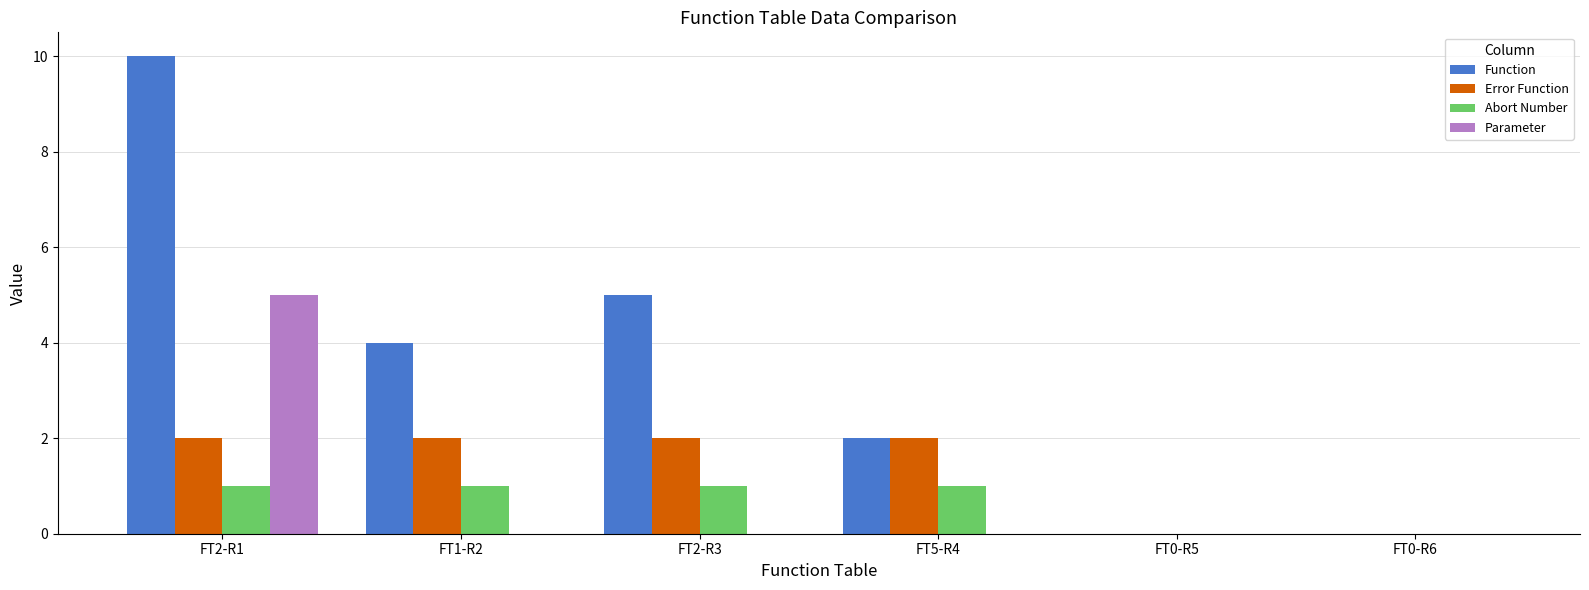

Count the number of data series in this chart.

4